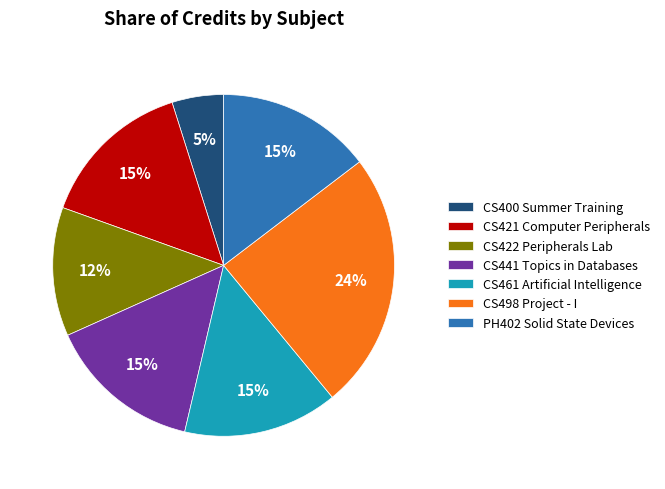

Which slice is the smallest?

CS400 Summer Training